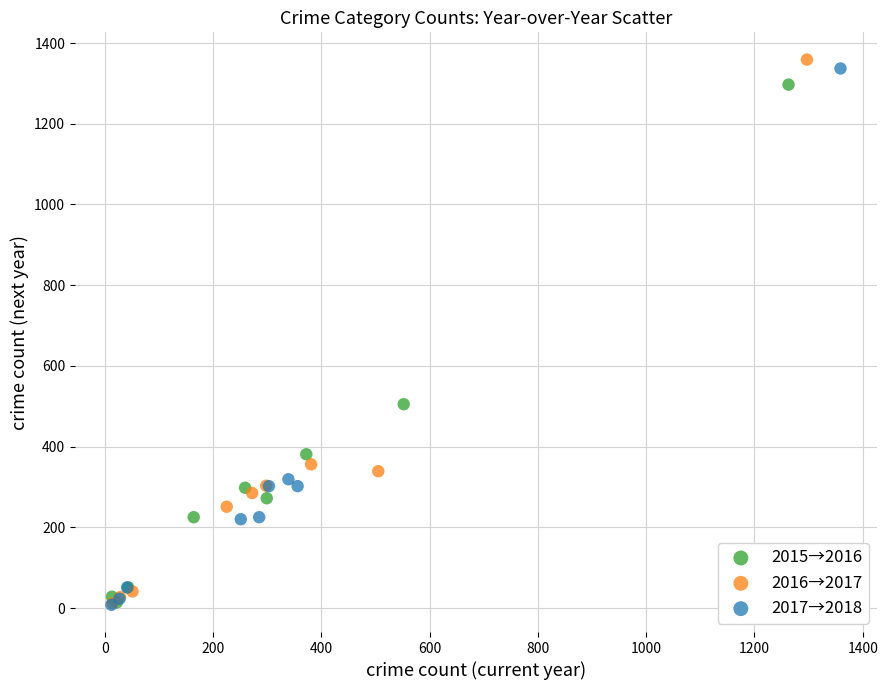

Which series has the widest spread of Y values?

2016→2017